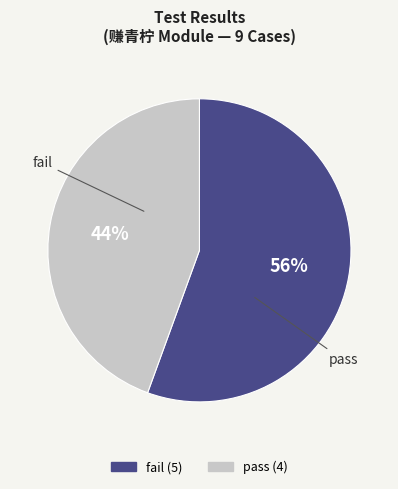

Count the number of slices in the pie.

2